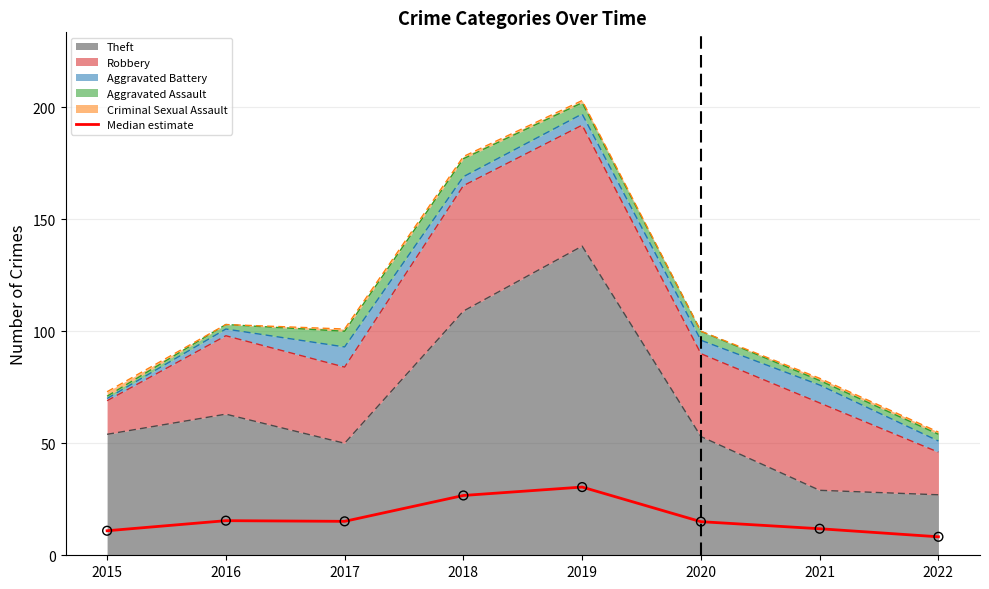

What is the change in value from 2018 to 2019?

+3.8